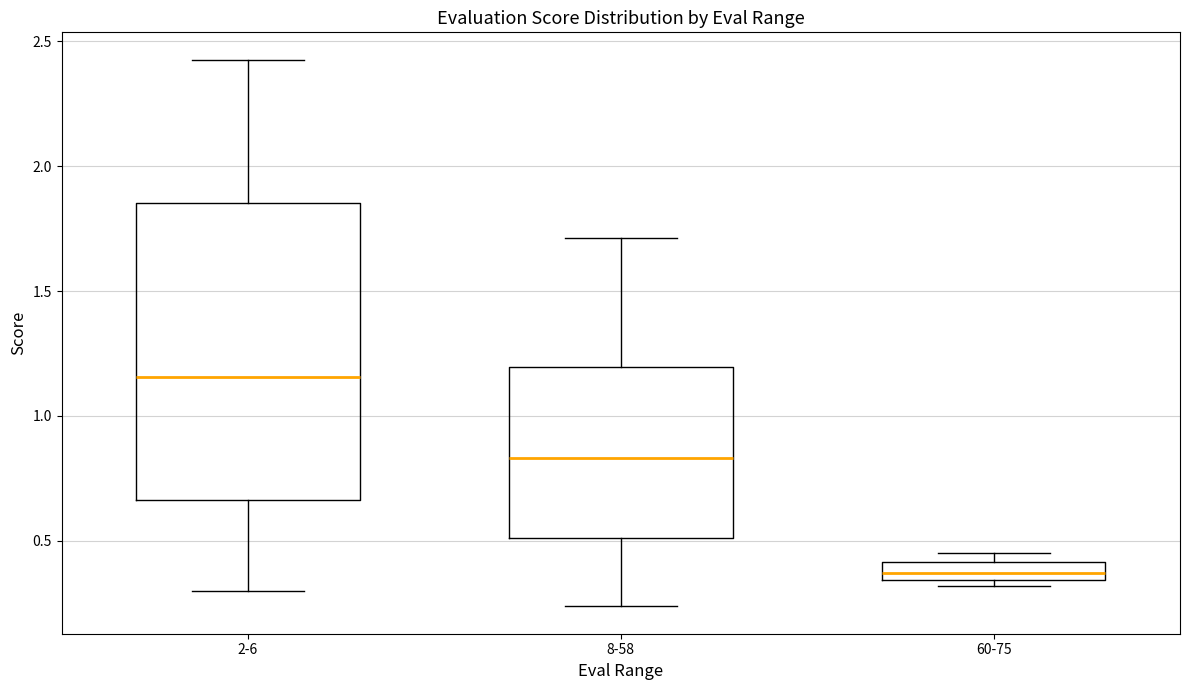

Comparing the boxes themselves (not the whiskers), which one is the tallest?

2-6